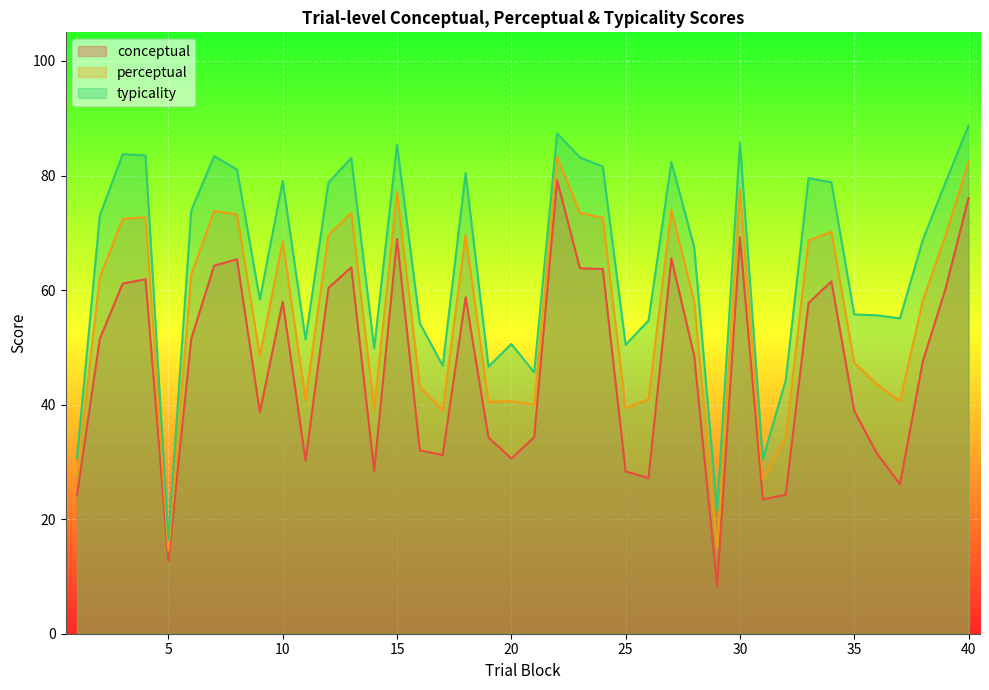

The conceptual series shows 10.1 at 19. True or false?

False